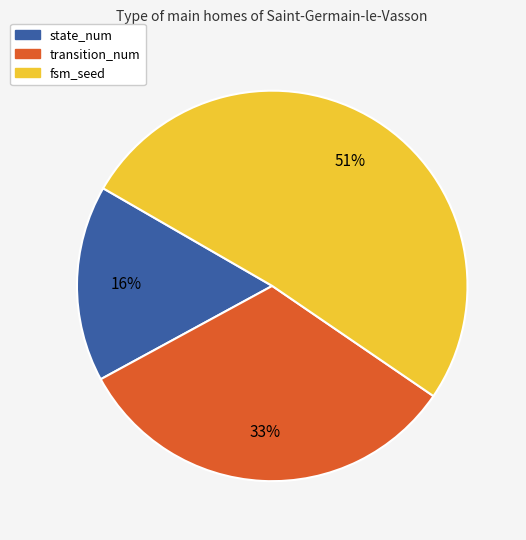

Does any single category account for the majority?

Yes